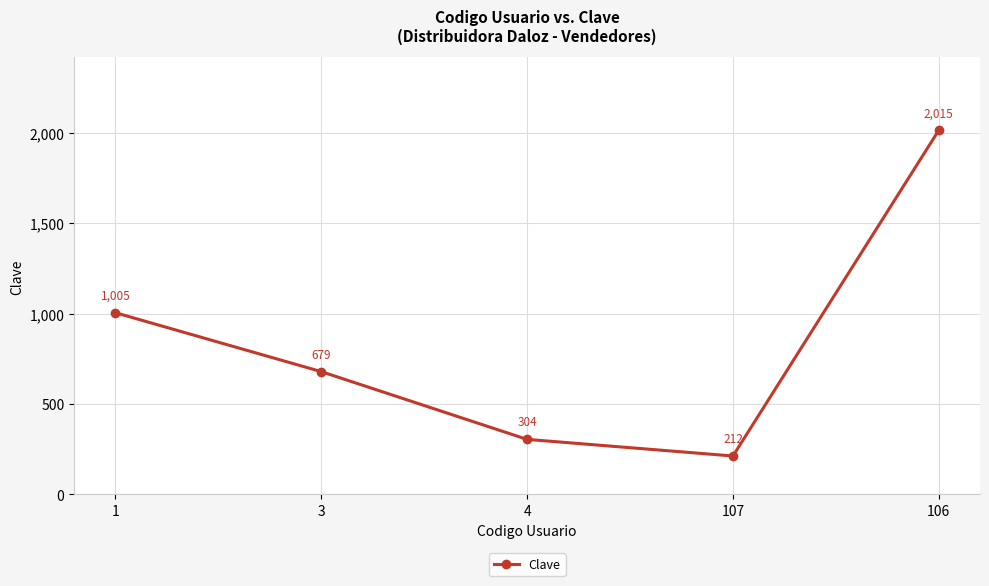

Is it true that the value at 4 is 304?

True